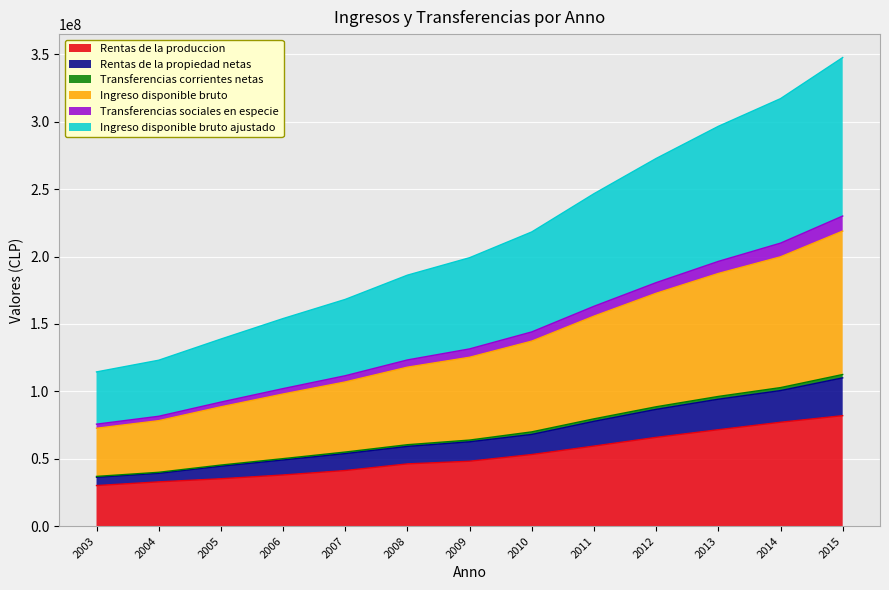

What is the highest value of the Rentas de la produccion series?

81952865